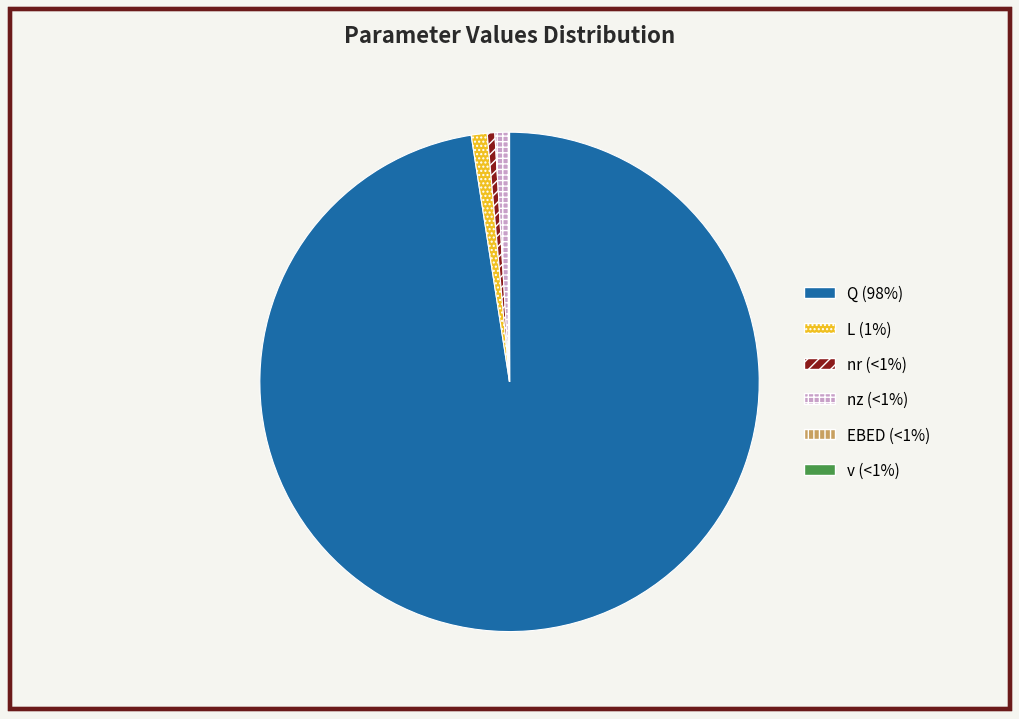

Is there any slice that represents more than half of the pie?

Yes